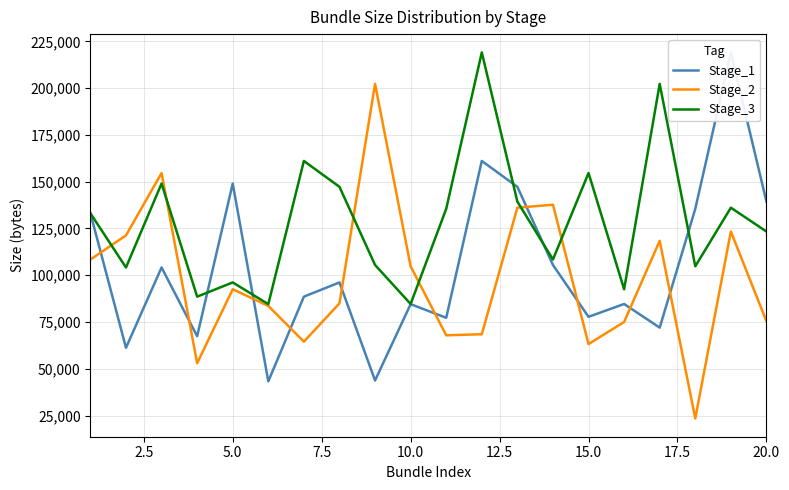

Rank the series by their average value, from highest to lowest.

Stage_3, Stage_1, Stage_2